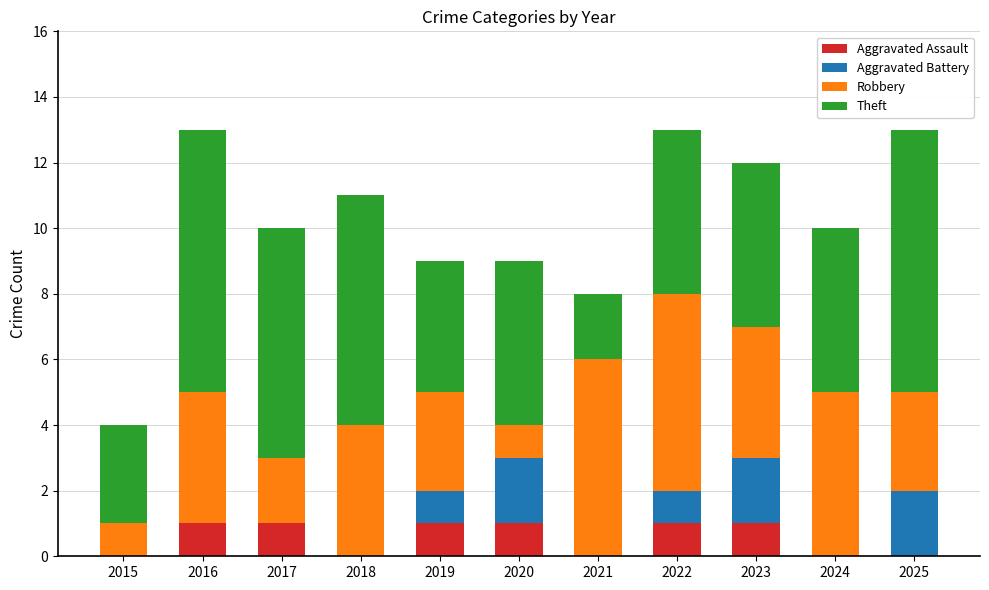

Count the number of data series in this chart.

4